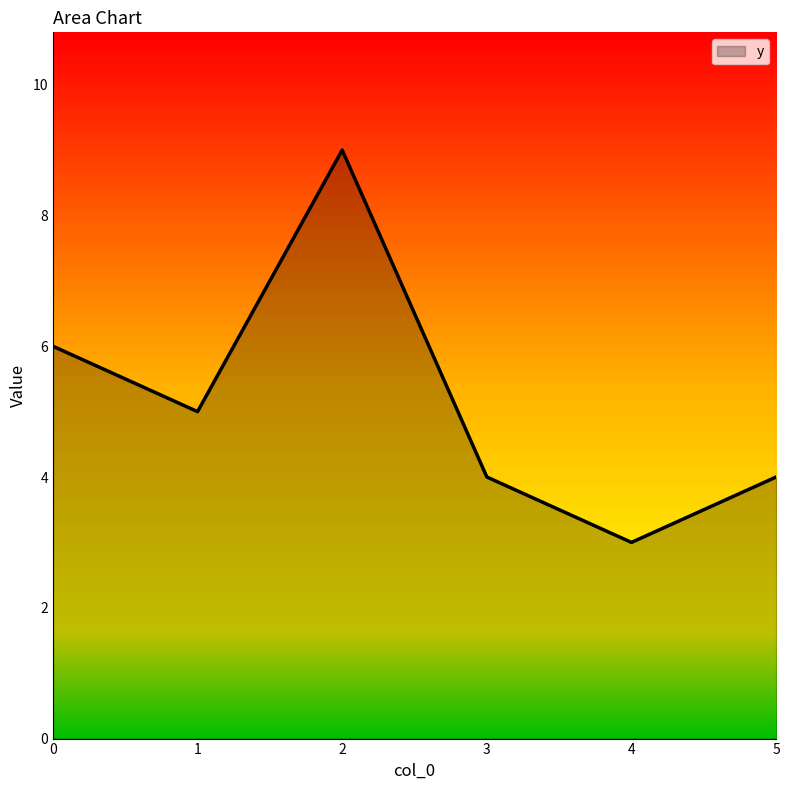

What is the sum of the values at 3 and 1?

9